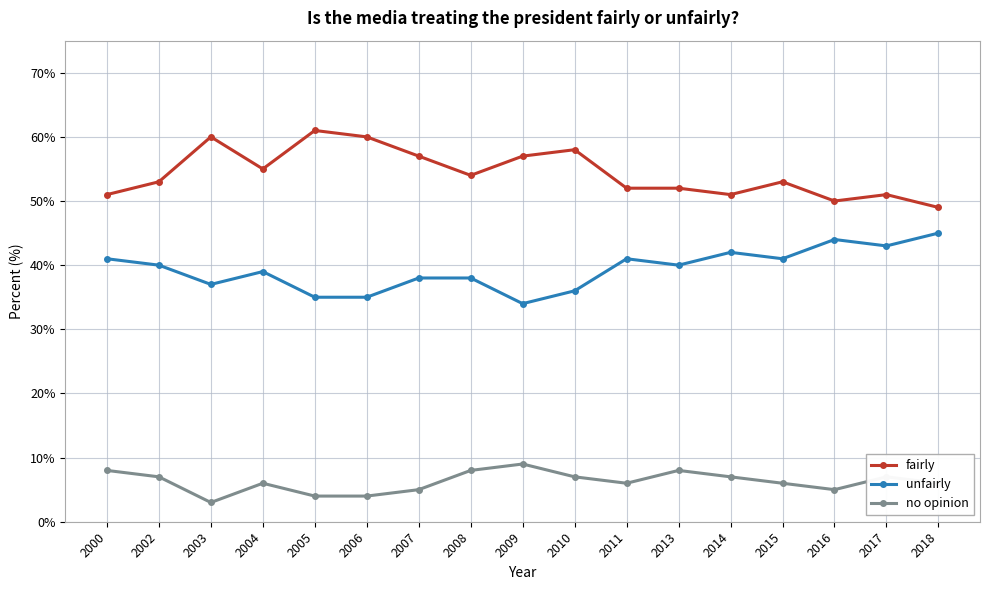

What value does the fairly series have at 2017, to the nearest 10?

50